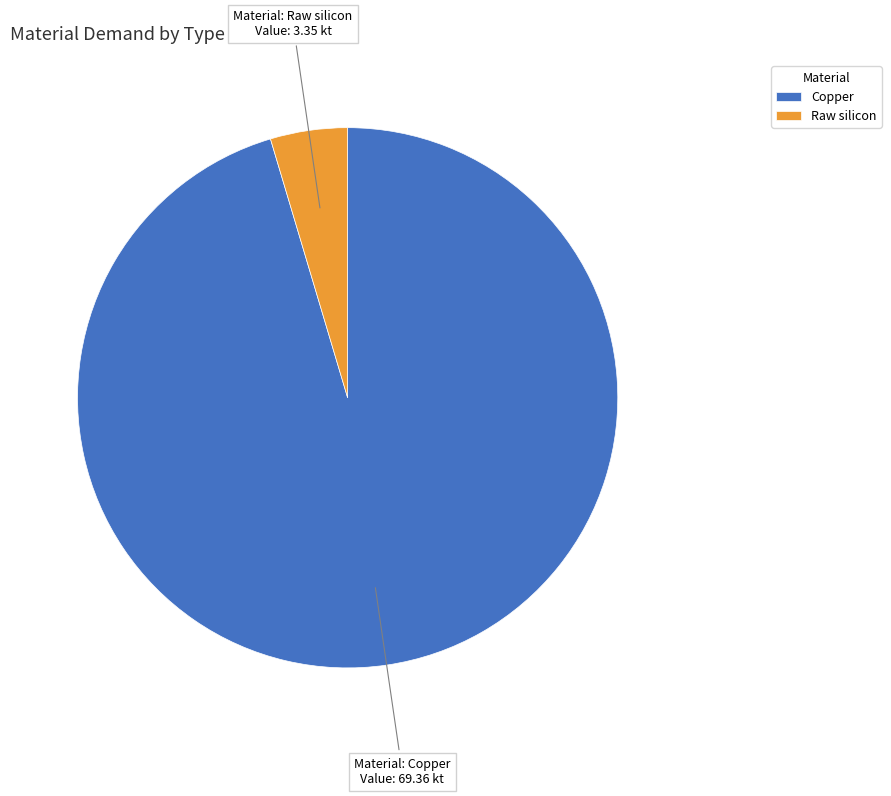

The Raw silicon slice represents 5% of the pie. True or false?

True